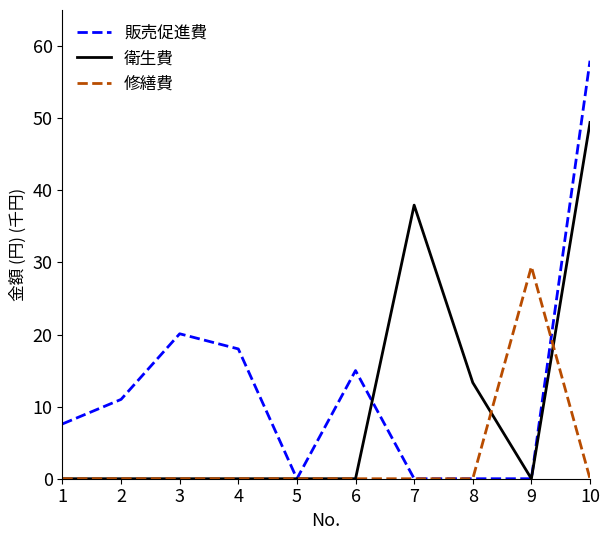

Rank the series by their maximum value, from lowest to highest.

修繕費, 衛生費, 販売促進費